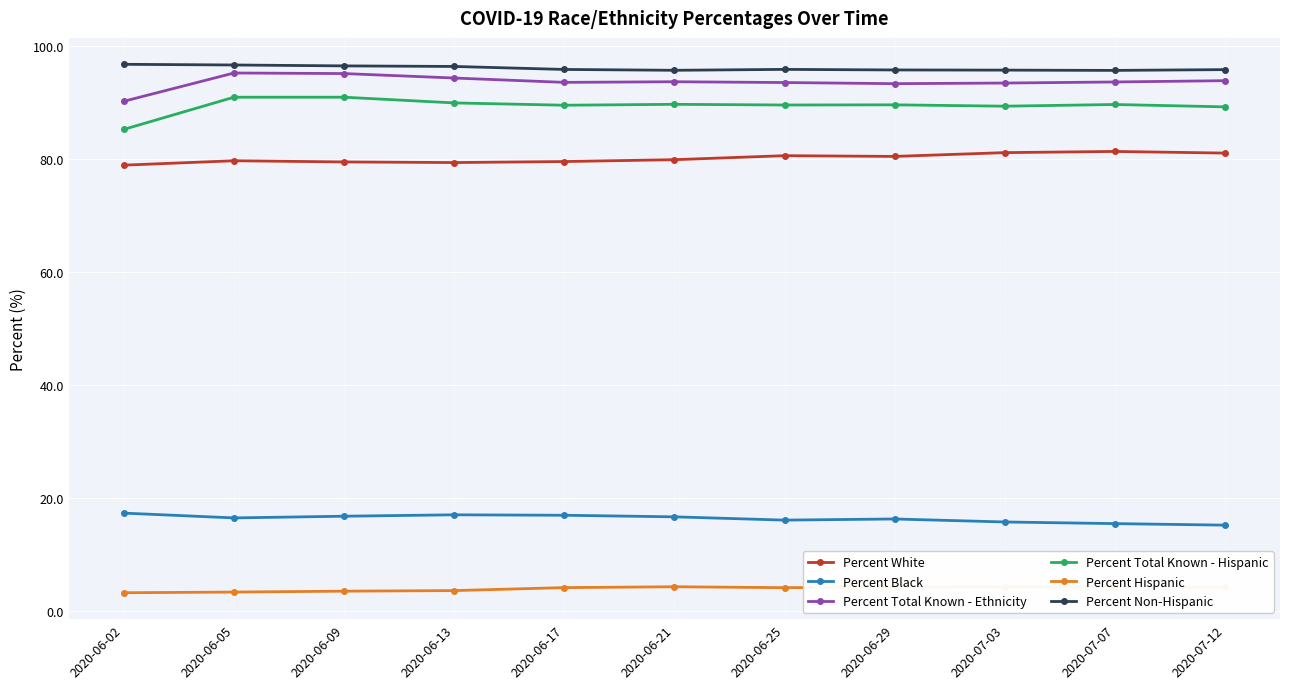

What is the sum of all Percent Non-Hispanic values?

1057.3